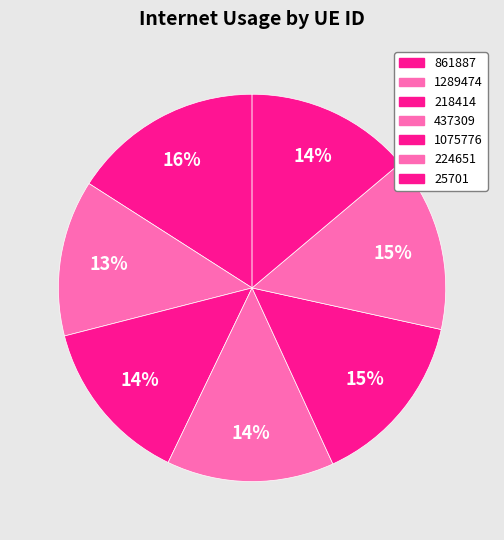

How many slices are in this pie chart?

7